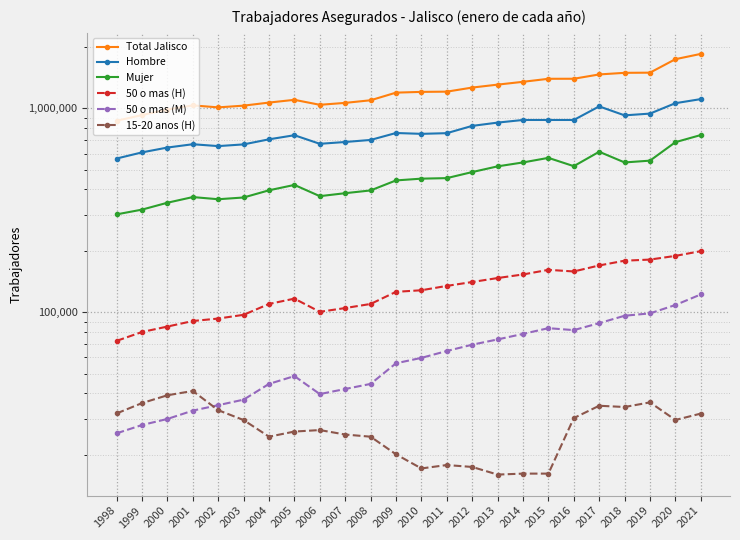

Where is the first local maximum for Hombre?

2001